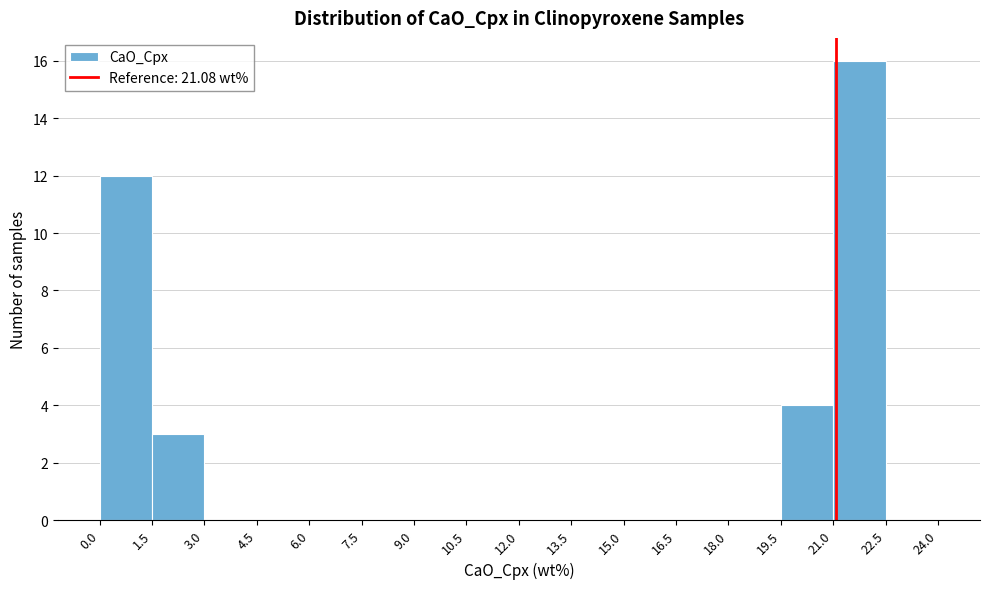

Reading left to right, transcribe this chart: for each bar, give the range it covers on the x-axis and its height. The values are not printed on the chart, so give them approximately, as read against the axis.

0.0 to 1.5: 12
1.5 to 3.0: 3
3.0 to 4.5: 0
4.5 to 6.0: 0
6.0 to 7.5: 0
7.5 to 9.0: 0
9.0 to 10.5: 0
10.5 to 12.0: 0
12.0 to 13.5: 0
13.5 to 15.0: 0
15.0 to 16.5: 0
16.5 to 18.0: 0
18.0 to 19.5: 0
19.5 to 21.0: 4
21.0 to 22.5: 16
22.5 to 24.0: 0